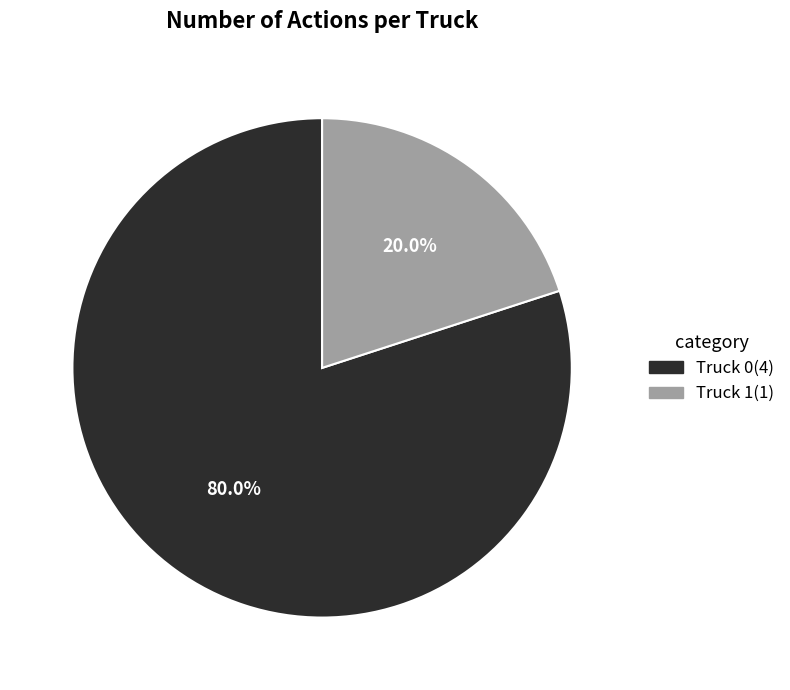

To the nearest percent, what percentage of the pie is Truck 0?

80%